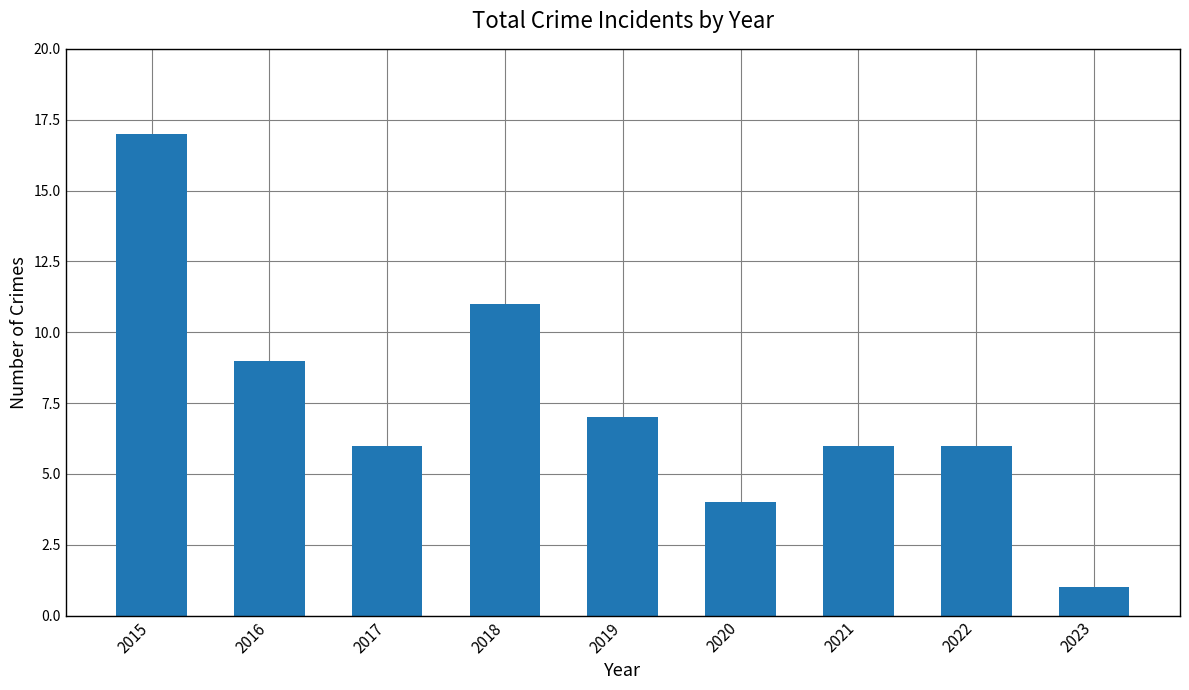

How many data points does each series have?

9